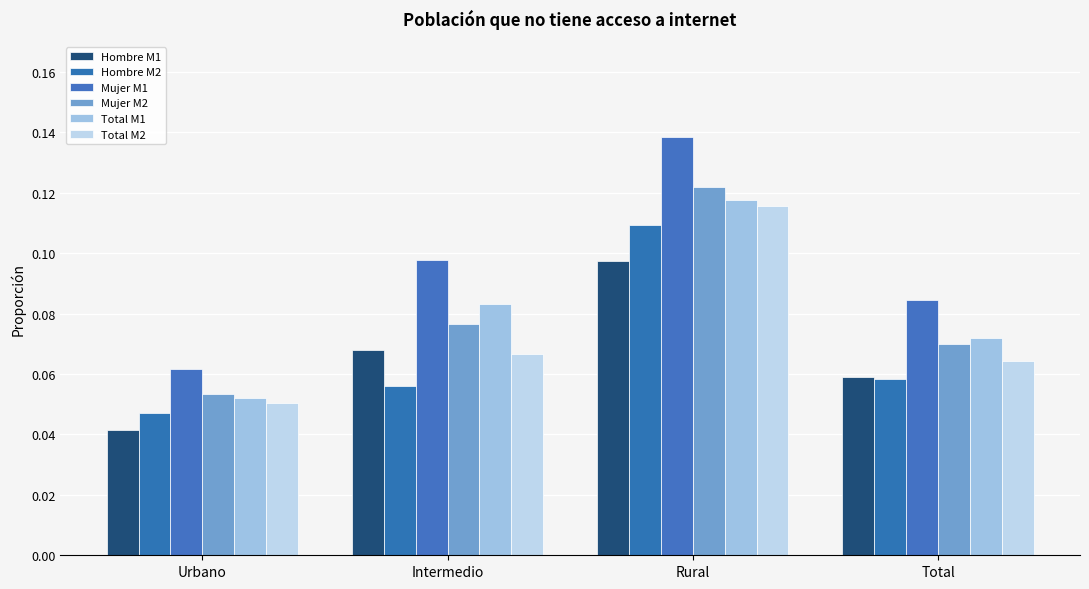

Which category has the lowest value in the Total M2 series?

Urbano